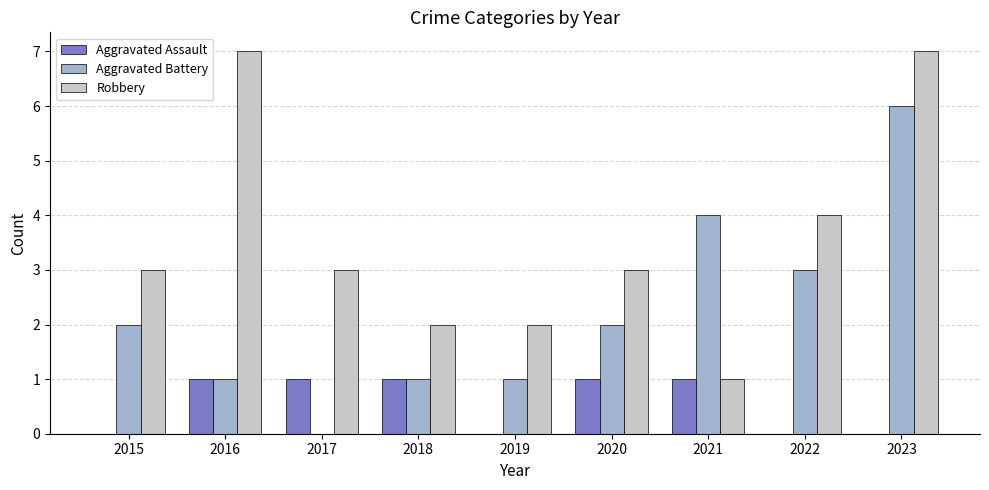

What is the maximum value shown in the chart?

7